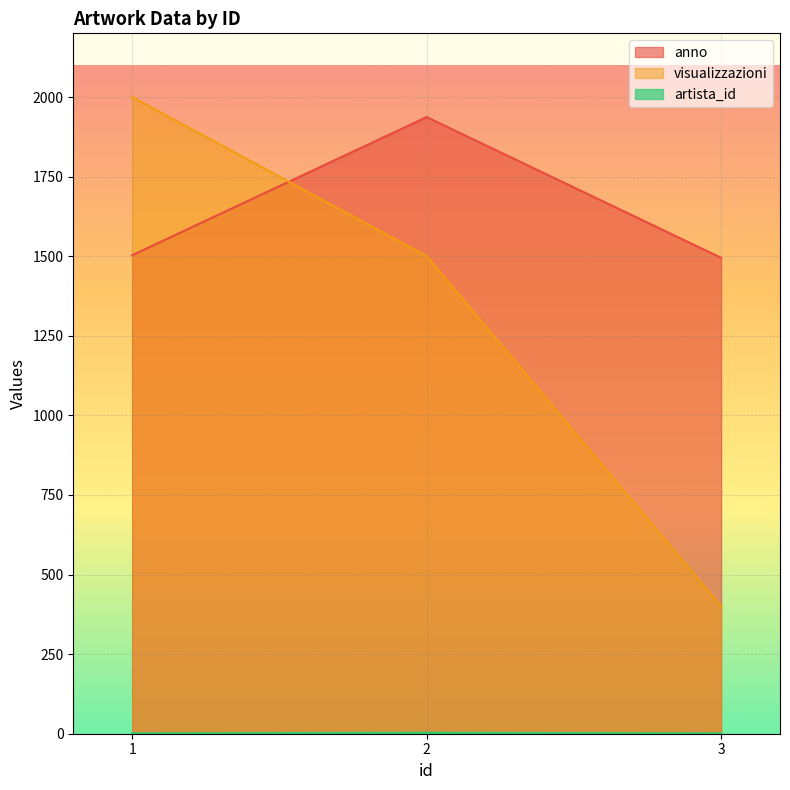

What is the smallest value displayed?

1